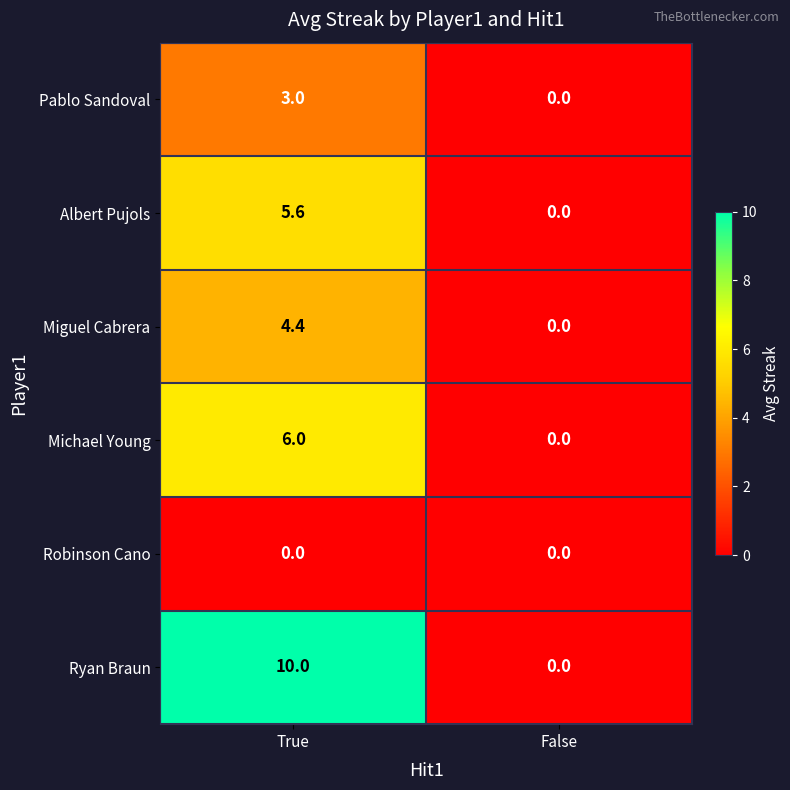

How many distinct data groups are displayed?

6